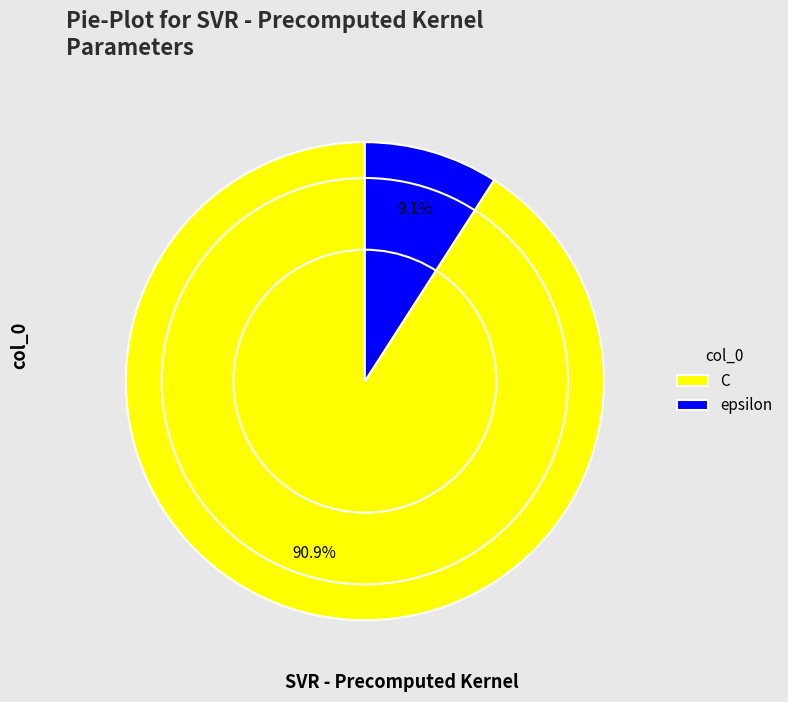

Does C account for over 50% of the chart?

Yes